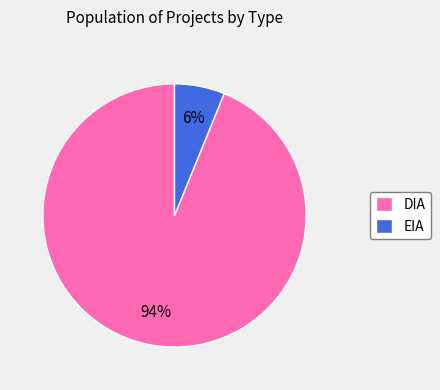

True or false: DIA accounts for 94% of the total.

True